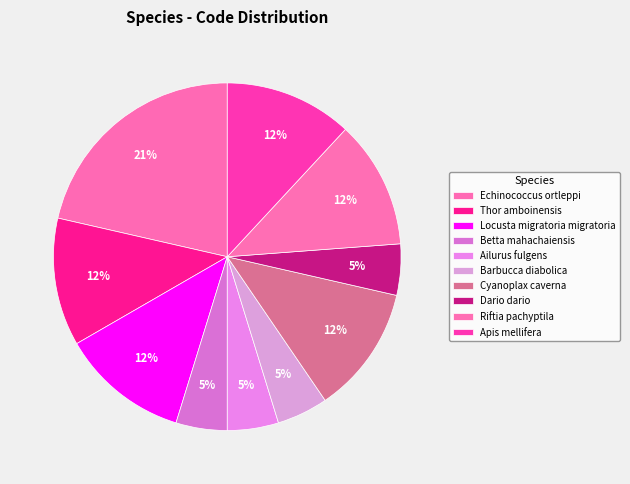

Is Dario dario the majority of the pie?

No